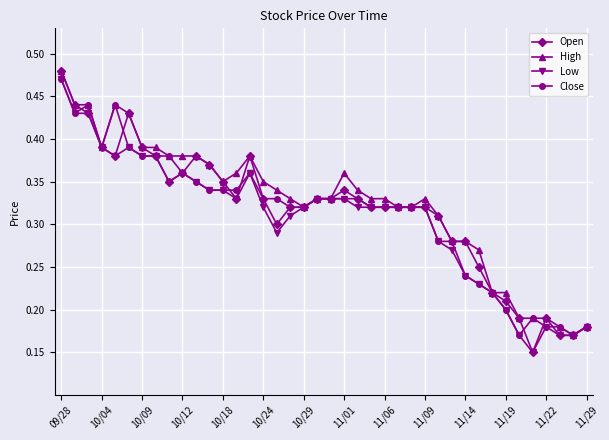

True or false: Open has more than 1 points higher than both neighbors.

True